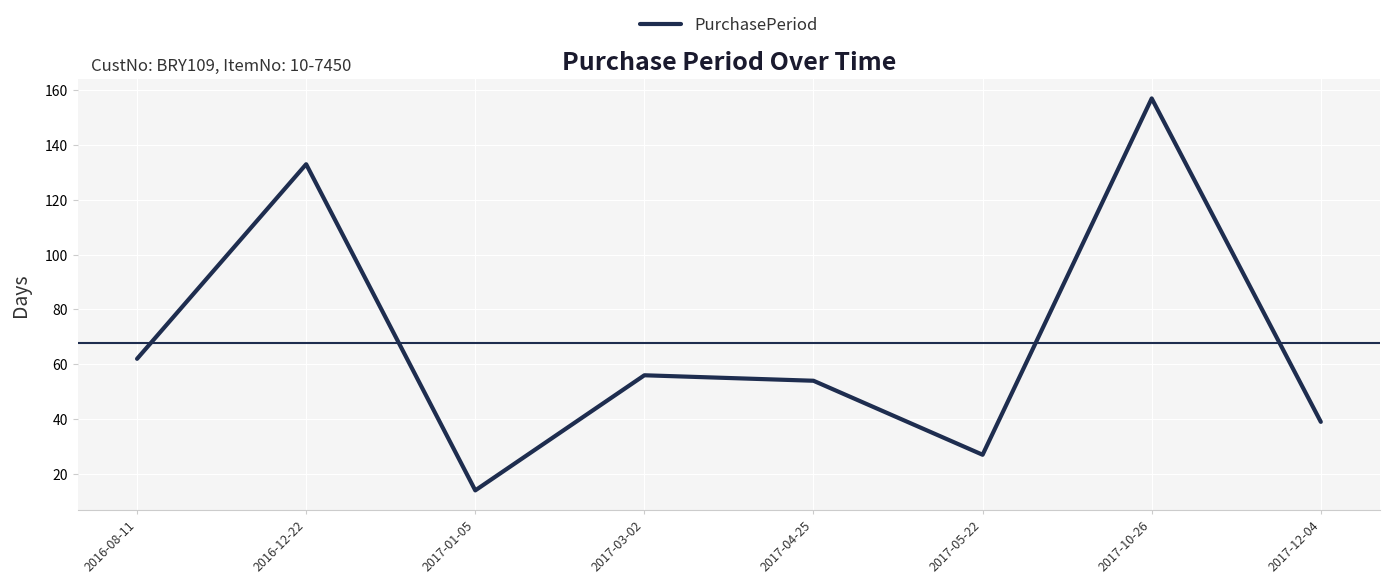

Reading left to right, what are all the values shown in this chart?

62	133	14	56	54	27	157	39